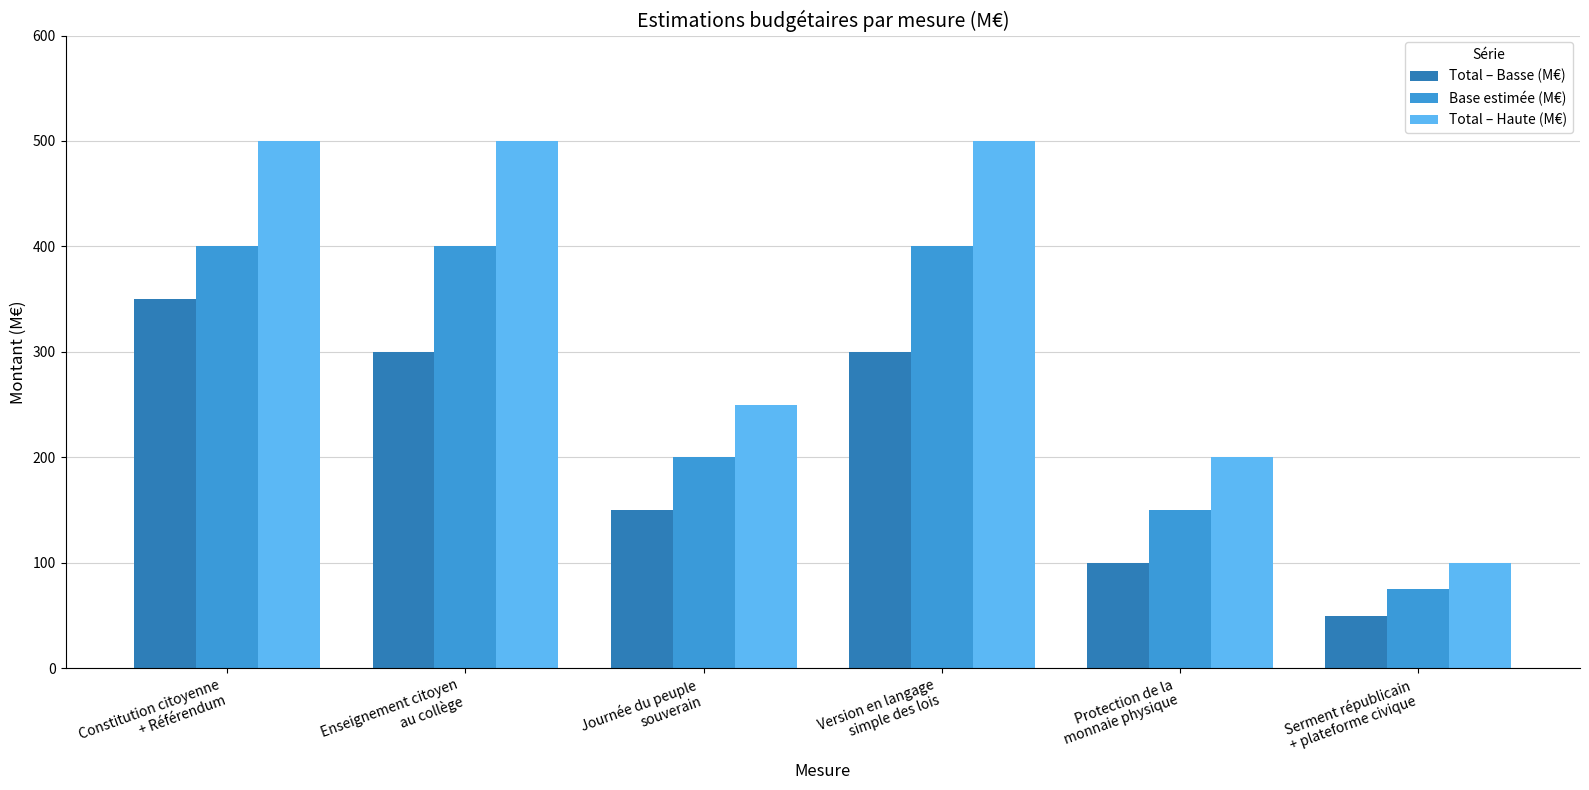

How many bars are there in total?

18